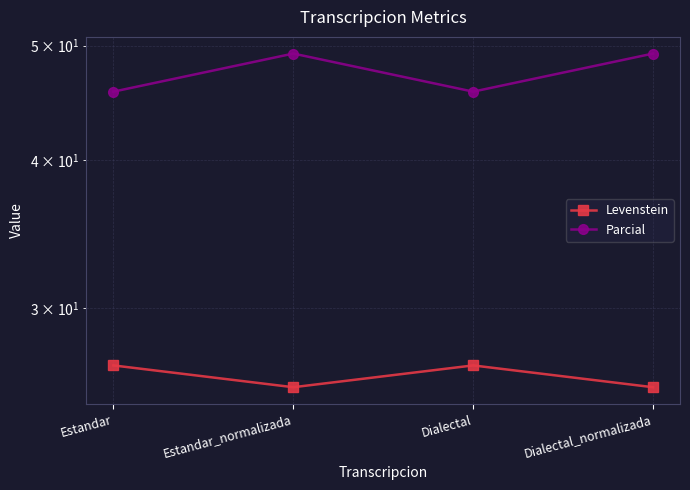

What is the label of the 4th point from the right?

Estandar